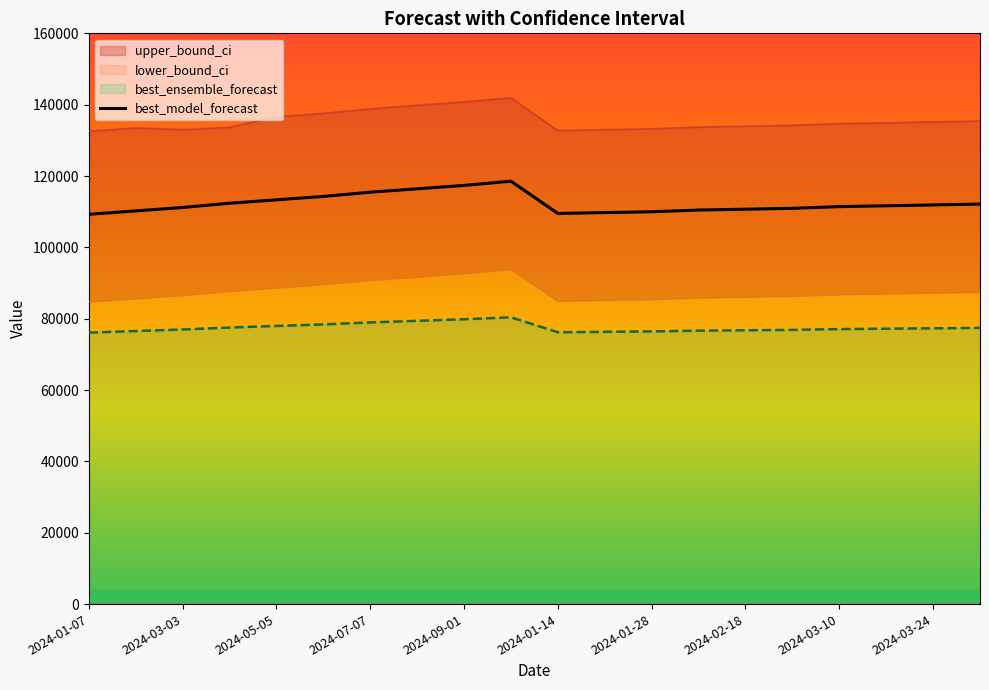

True or false: best_model_forecast and best_ensemble_forecast intersect in this chart.

False